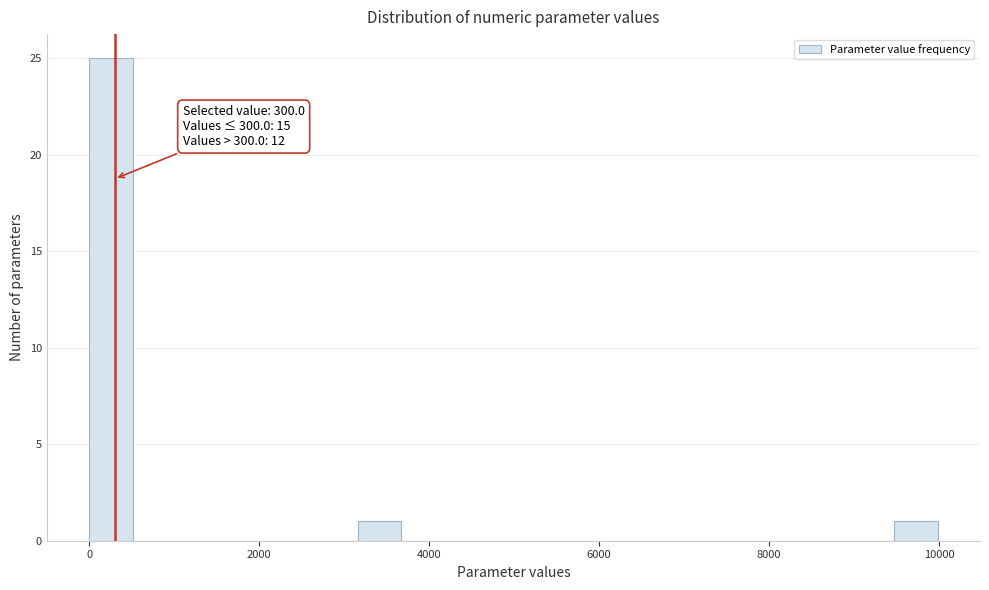

Around what value on the x-axis is the tallest bar? Give the approximate position of its centre, as read against the axis.

200